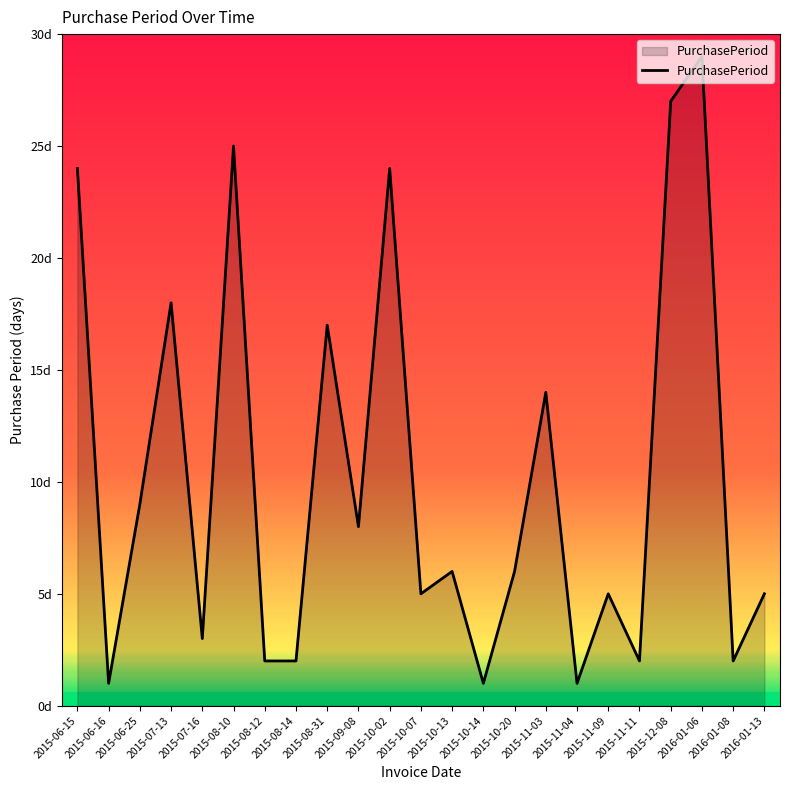

Rank the categories by value from highest to lowest.

2016-01-06, 2015-12-08, 2015-08-10, 2015-06-15, 2015-10-02, 2015-07-13, 2015-08-31, 2015-11-03, 2015-06-25, 2015-09-08, 2015-10-13, 2015-10-20, 2015-10-07, 2015-11-09, 2016-01-13, 2015-07-16, 2015-08-12, 2015-08-14, 2015-11-11, 2016-01-08, 2015-06-16, 2015-10-14, 2015-11-04